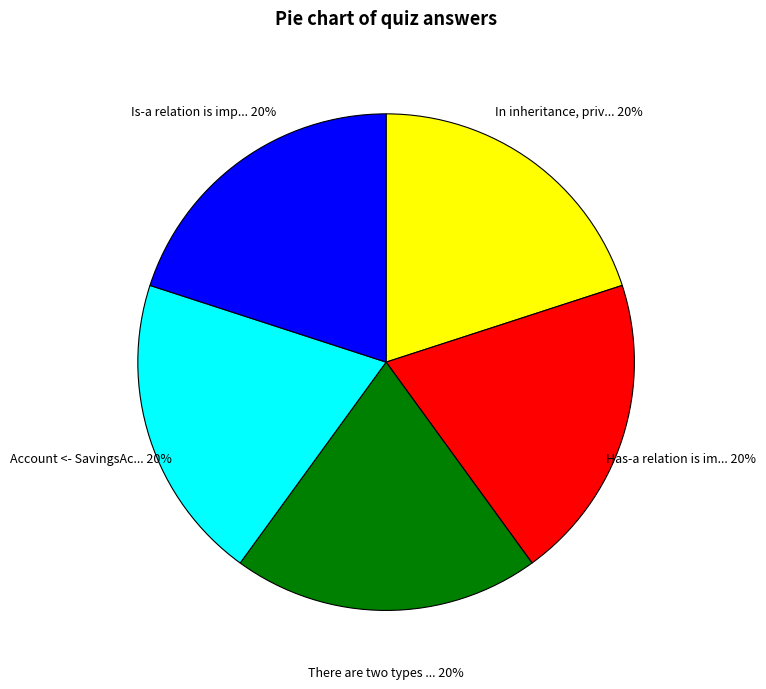

Is there a majority slice in this chart?

No